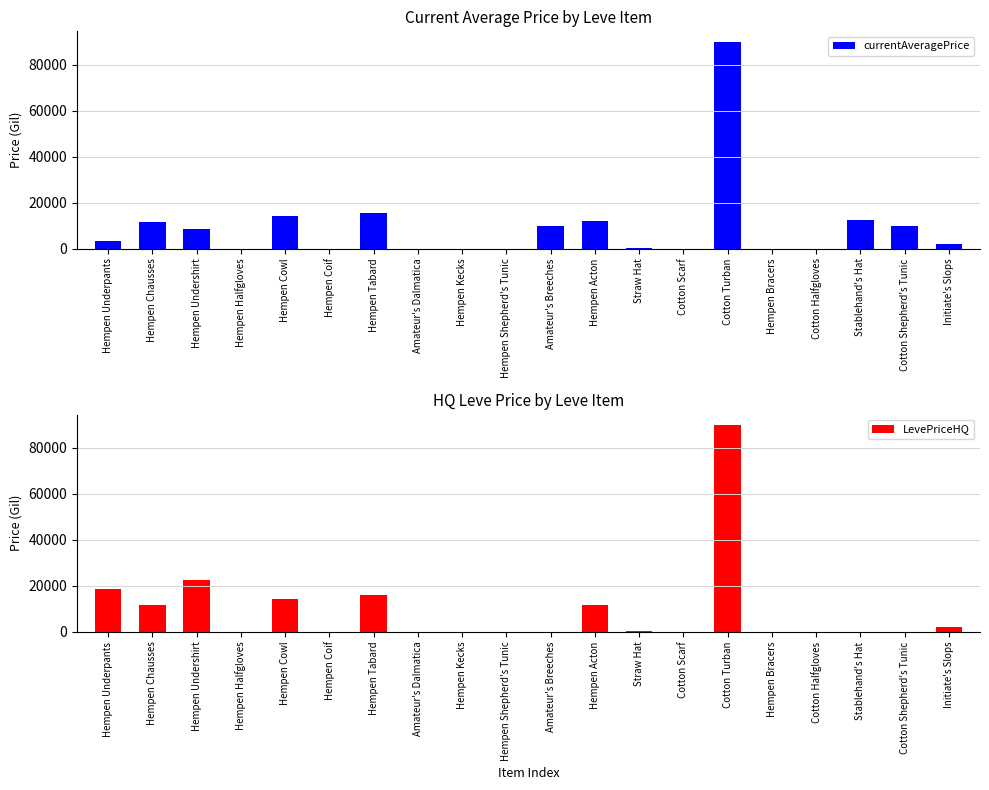

At how many categories does at least one series exceed 4459?

10